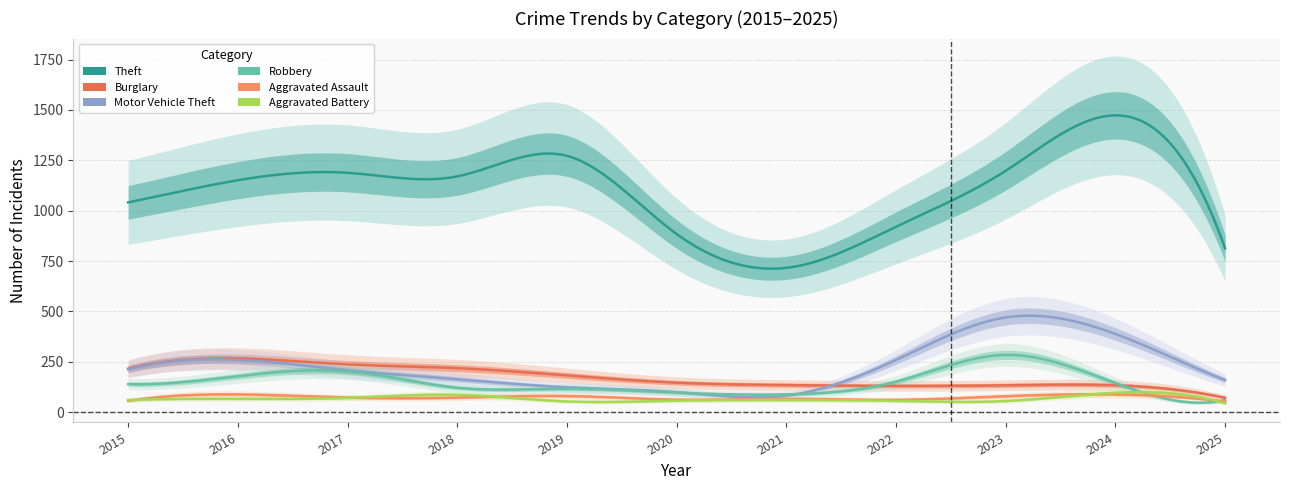

In Aggravated Battery, how many points are lower than both neighbors (excluding endpoints)?

2